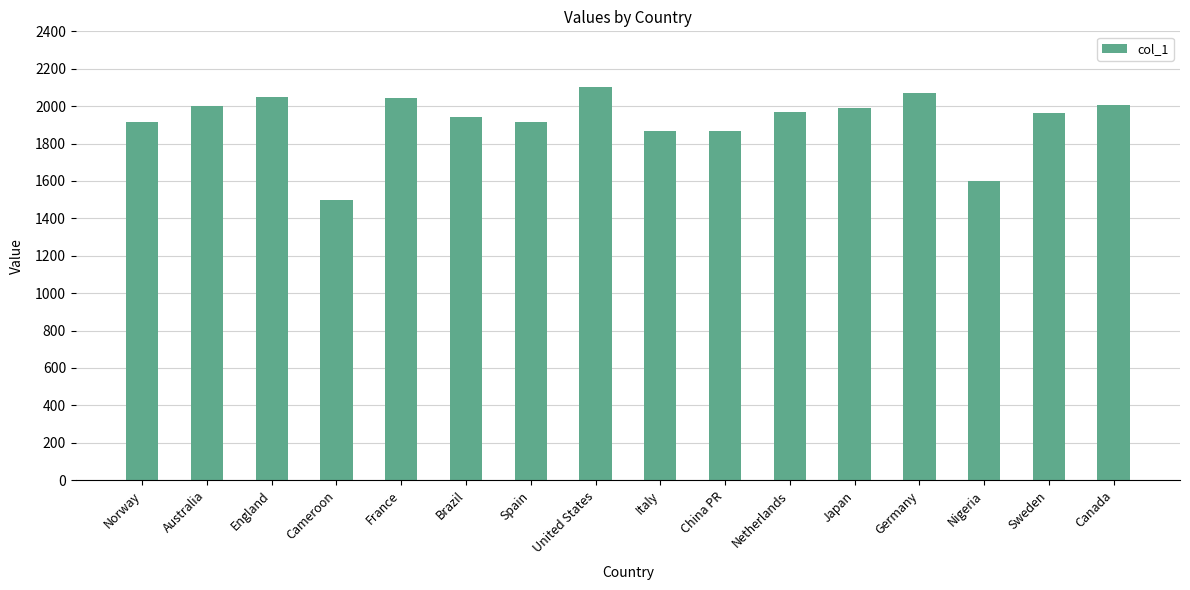

Which category has the lowest value across all series?

Cameroon